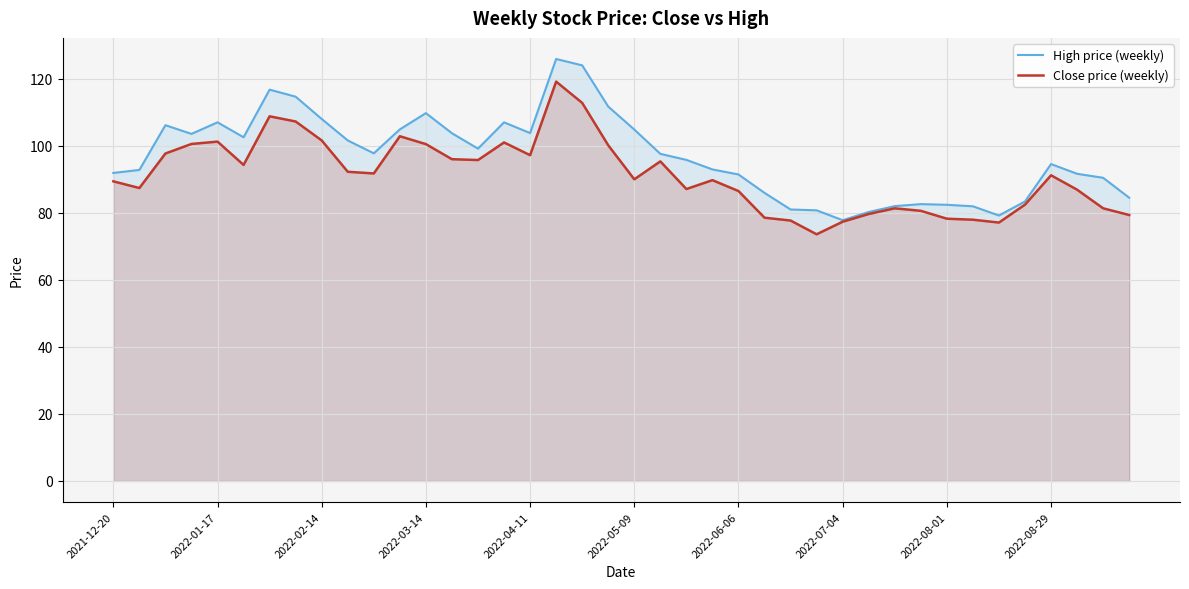

At which label does High price (weekly) reach its minimum?

2022-07-04